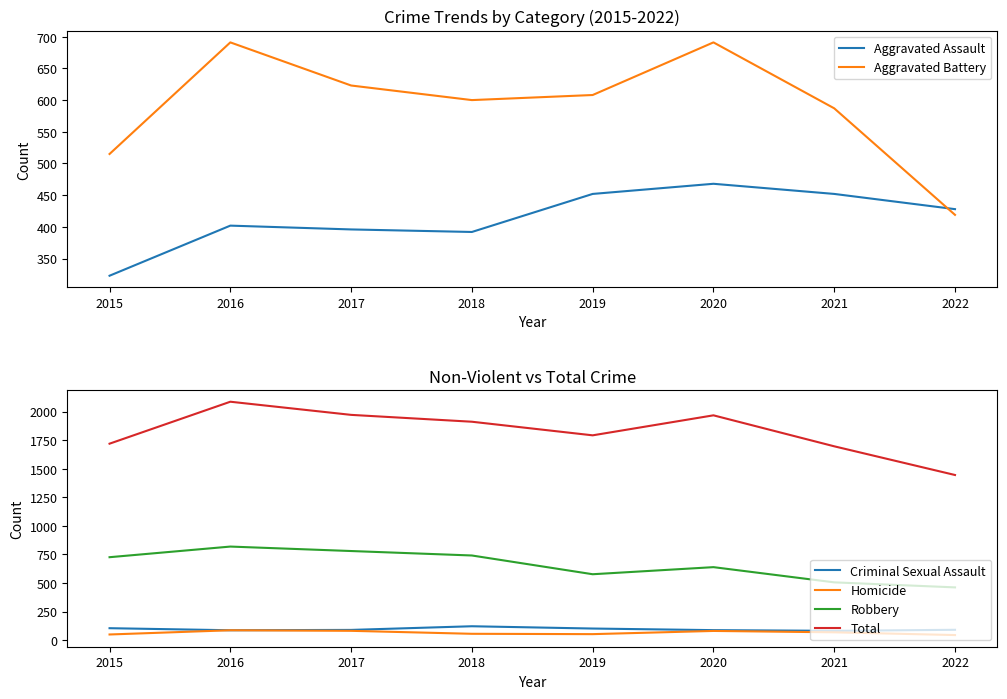

Between 2017 and 2019, which is larger?

2019